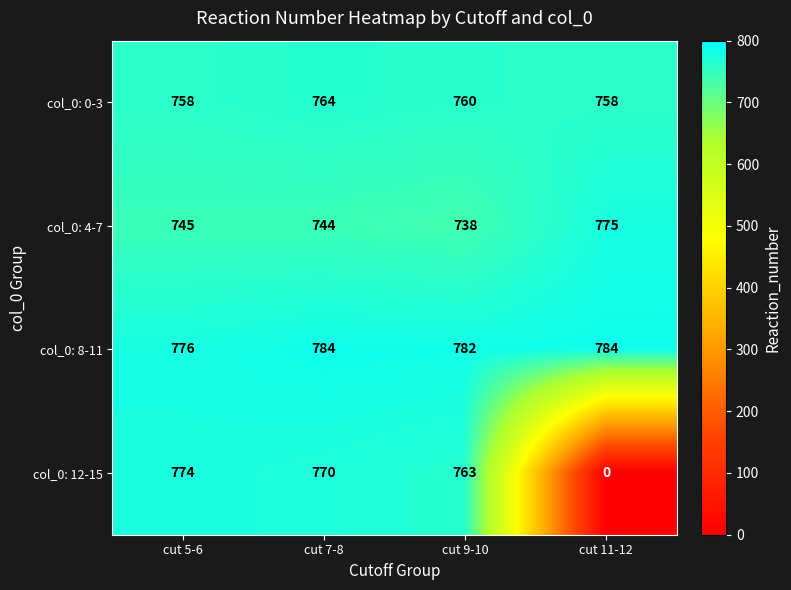

What is the difference between the maximum and minimum values in the col_0: 8-11 series?

8